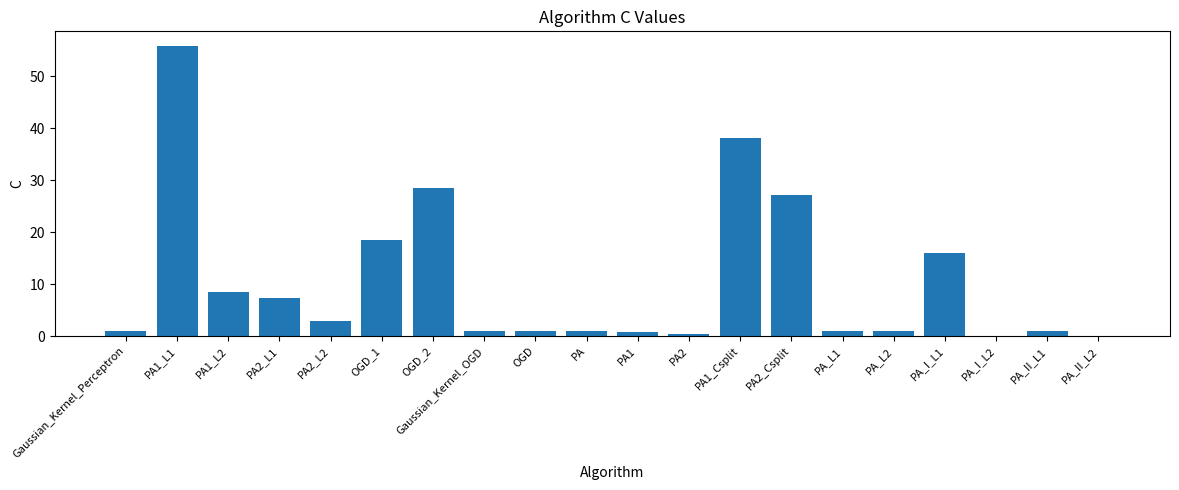

Which label corresponds to the largest value in the chart?

PA1_L1